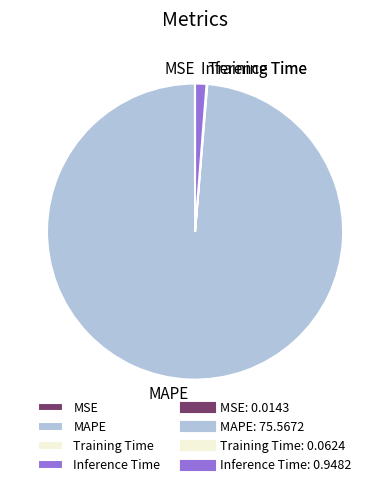

Which category has the biggest portion of the pie?

MAPE